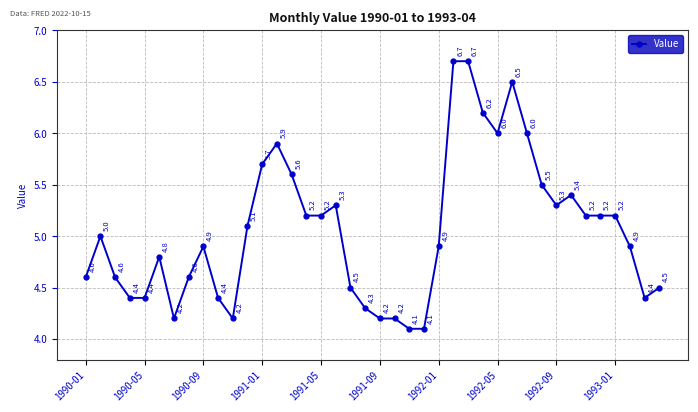

How many data points are less than 5?

20